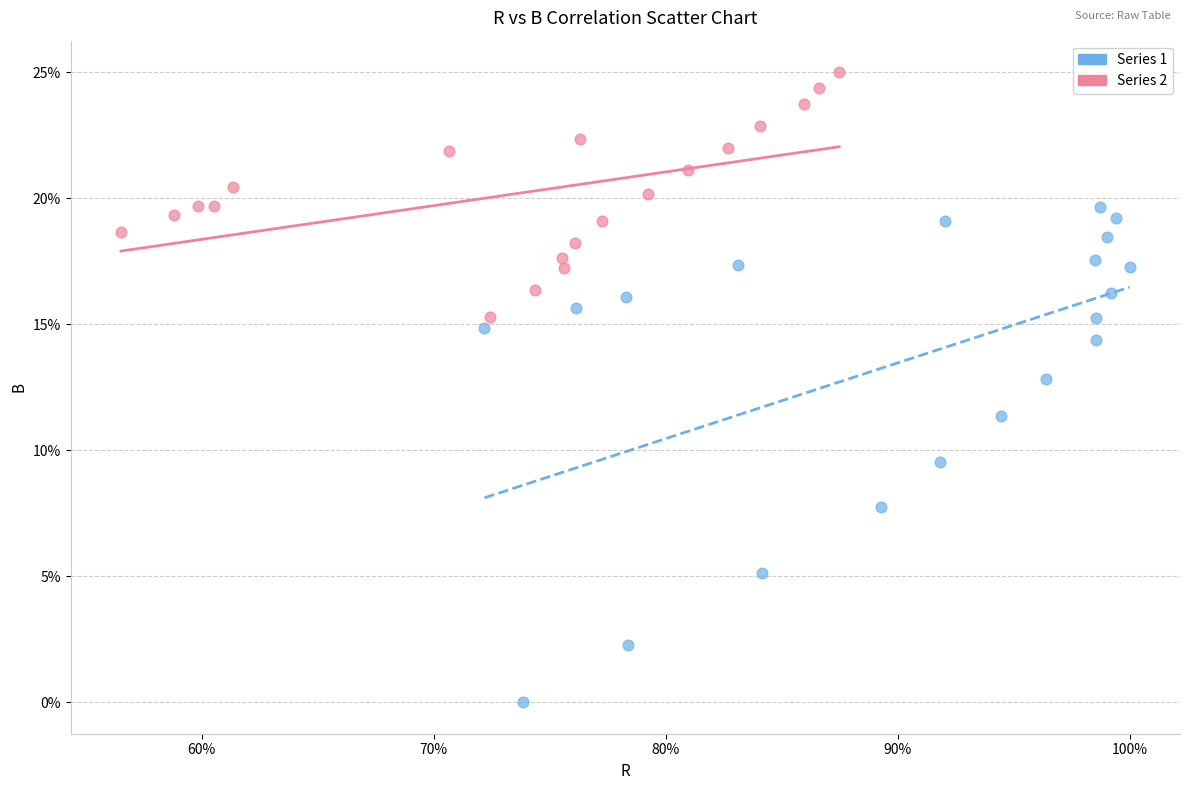

Which series reaches the maximum Y coordinate?

Series 2